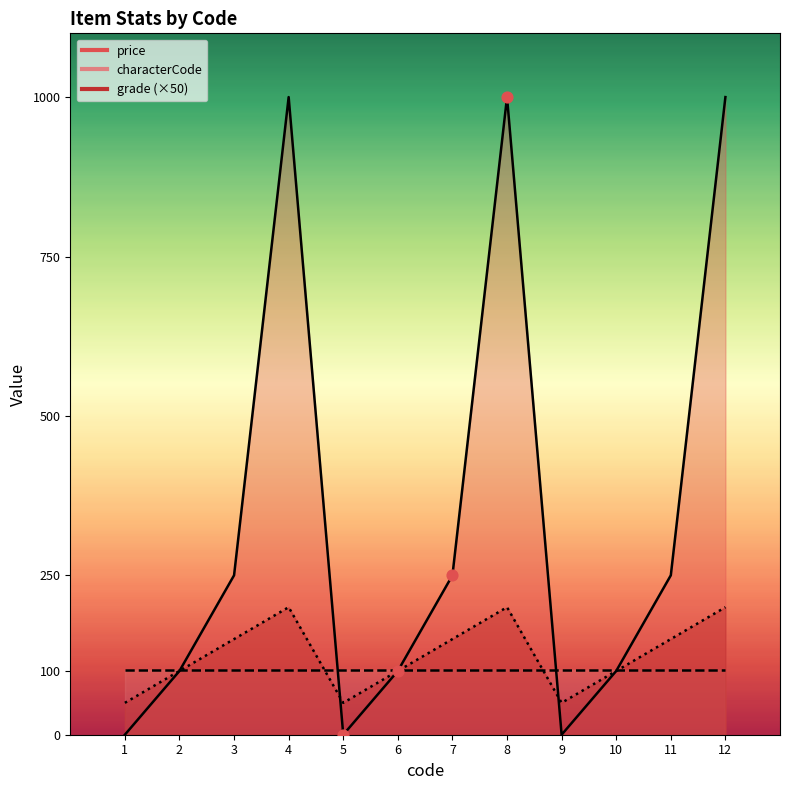

Which series reaches the maximum Y coordinate?

price